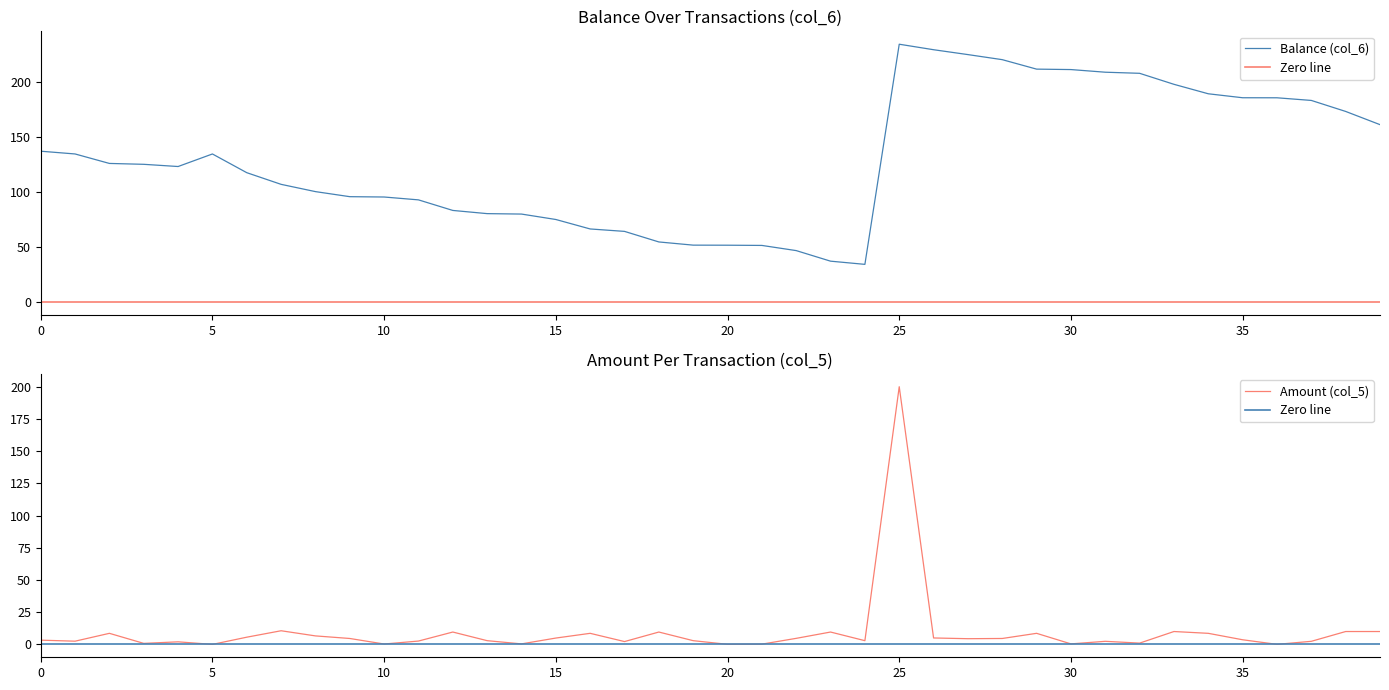

Rank the series by their maximum value, from highest to lowest.

Balance (col_6), Amount (col_5)